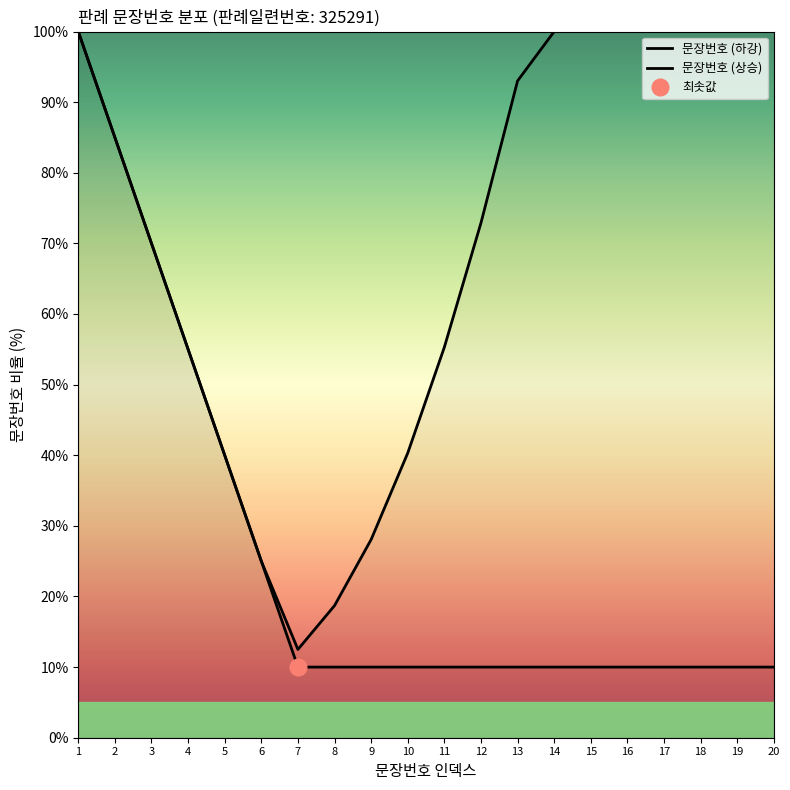

Which category has the lowest value in the 문장번호 (상승) series?

7